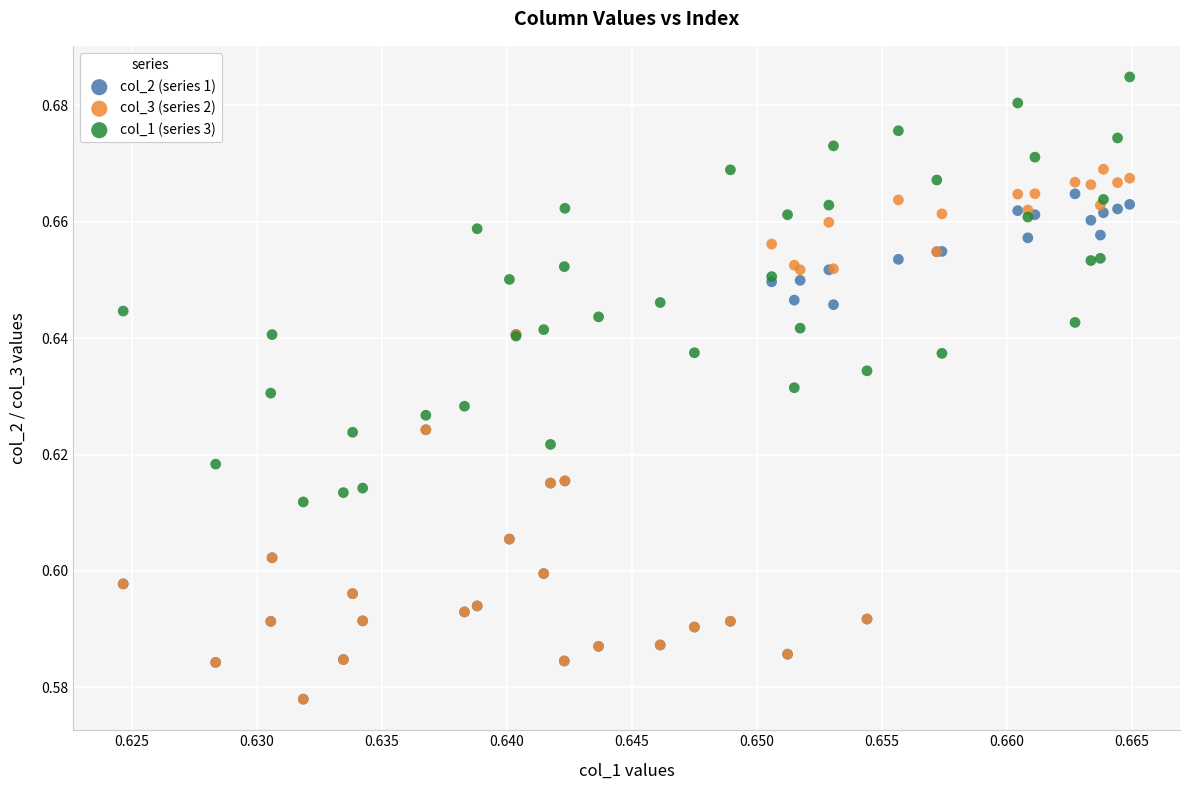

What are all the series names shown in the legend?

col_2 (series 1), col_3 (series 2), col_1 (series 3)